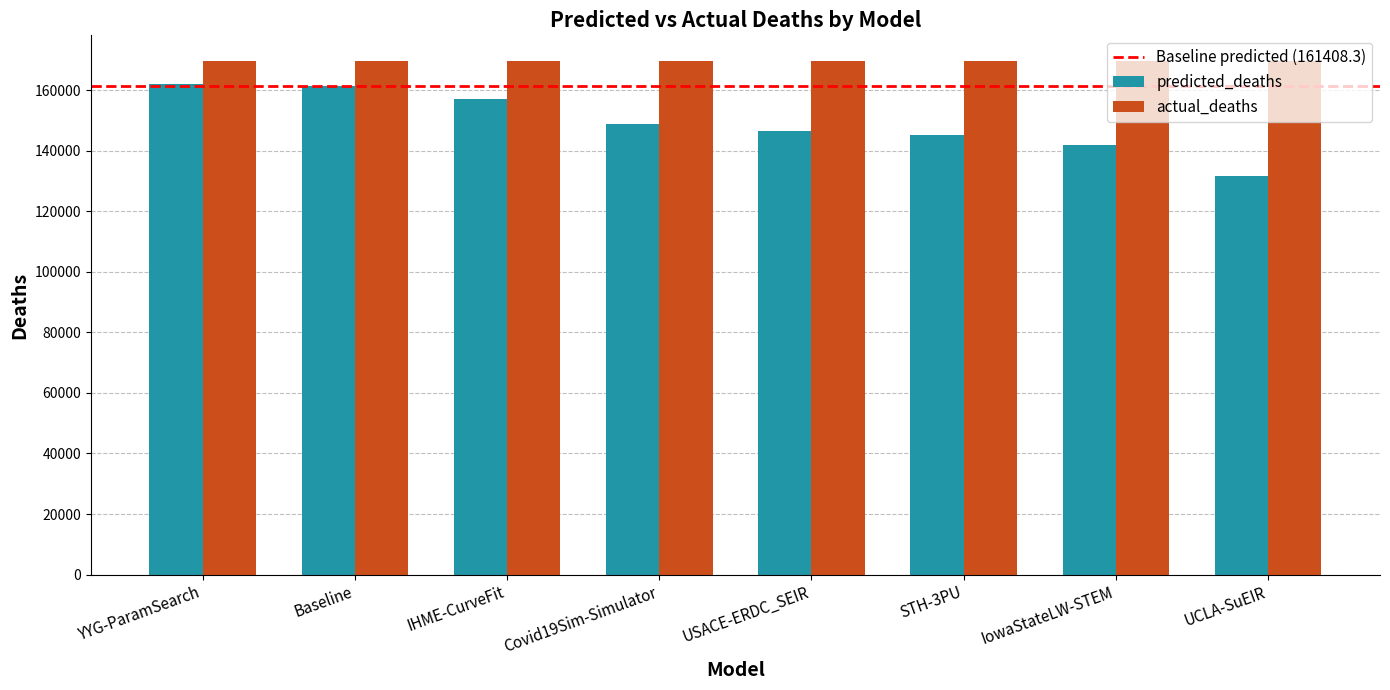

What is the average value of the actual_deaths series?

169575.0